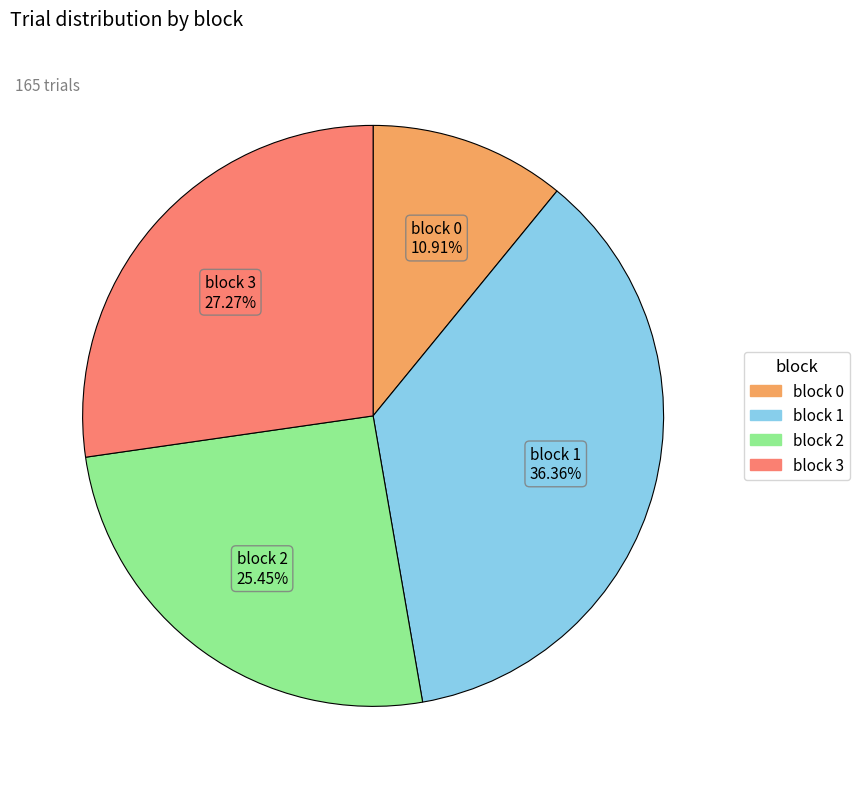

Does any single category account for the majority?

No